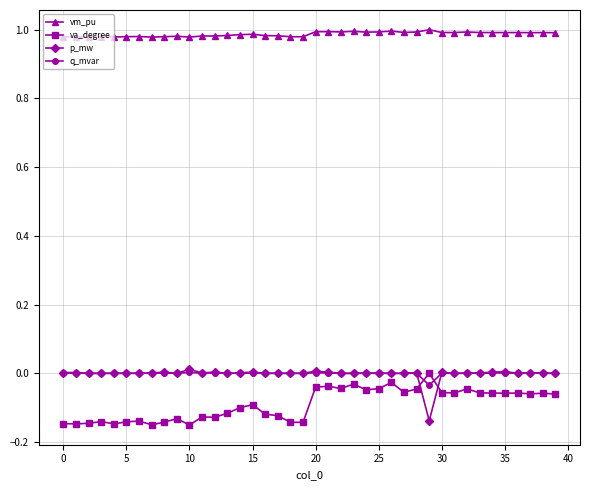

True or false: vm_pu and q_mvar cross at least once.

False